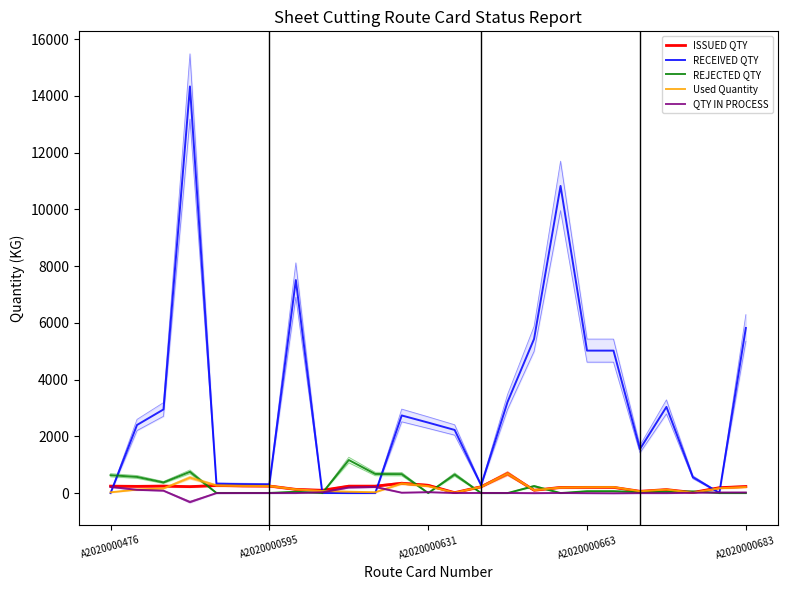

Reading left to right, list all the values displayed in this chart.

ISSUED QTY: 243.4	236.4	245.5	226.0	267.0	253.0	248.0	130.3	98.2	243.2	243.1	344.7	273.6	14.7	223.0	688.4	98.8	198.0	200.9	200.9	62.2	121.6	20.7	189.2	230.0
RECEIVED QTY: 0.0	2400.0	2948.0	14335.0	328.0	315.0	305.0	7511.0	3.0	0.0	0.0	2736.0	2484.0	2225.0	276.0	3217.0	5434.0	10829.0	5022.0	5022.0	1550.0	3038.0	558.0	8.0	5820.0
REJECTED QTY: 630.0	569.0	374.0	749.0	4.0	4.0	4.0	46.0	0.0	1165.0	673.0	668.0	0.0	653.0	0.0	0.0	245.0	0.0	65.0	66.0	32.0	42.0	58.0	0.0	0.0
Used Quantity: 26.0	122.6	162.1	543.0	268.9	253.3	247.8	130.3	72.6	48.1	27.8	332.2	242.4	13.0	219.1	685.2	102.0	194.5	204.1	208.6	63.5	123.6	11.7	169.6	209.5
QTY IN PROCESS: 217.4	113.8	83.4	-317.0	-1.9	-0.3	0.2	0.0	25.6	195.1	215.3	12.4	31.1	1.7	3.9	3.2	-3.2	3.5	-3.2	-7.7	-1.3	-2.0	9.0	19.6	20.5